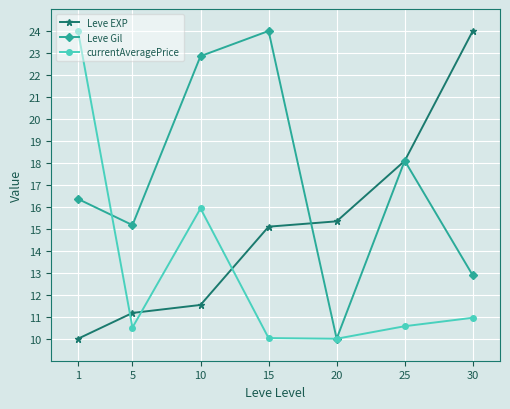

True or false: Leve Gil has more than 1 points higher than both neighbors.

True